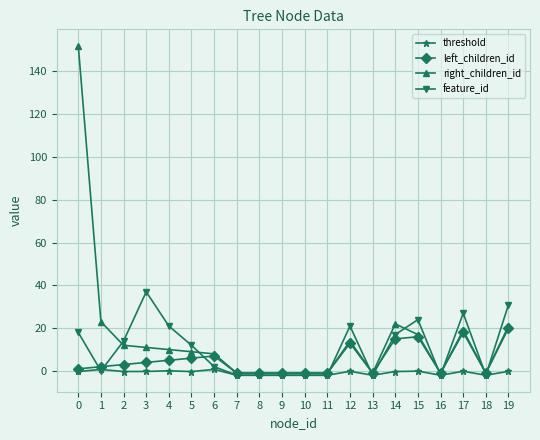

List the series in order of their overall mean, lowest first.

threshold, left_children_id, feature_id, right_children_id